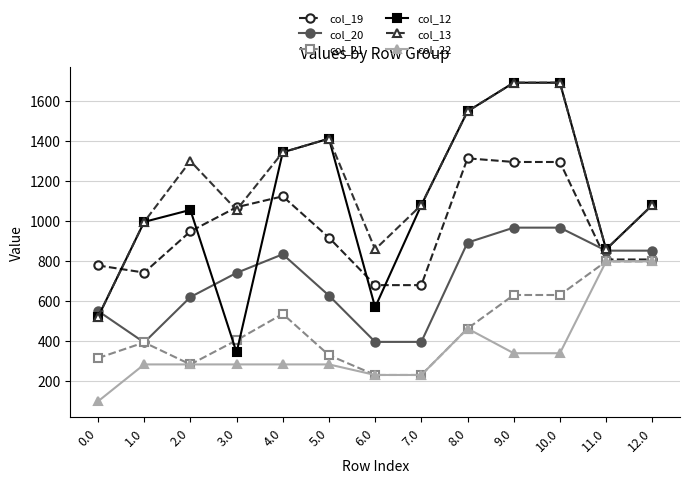

What are all the series names shown in the legend?

col_19, col_20, col_21, col_12, col_13, col_22